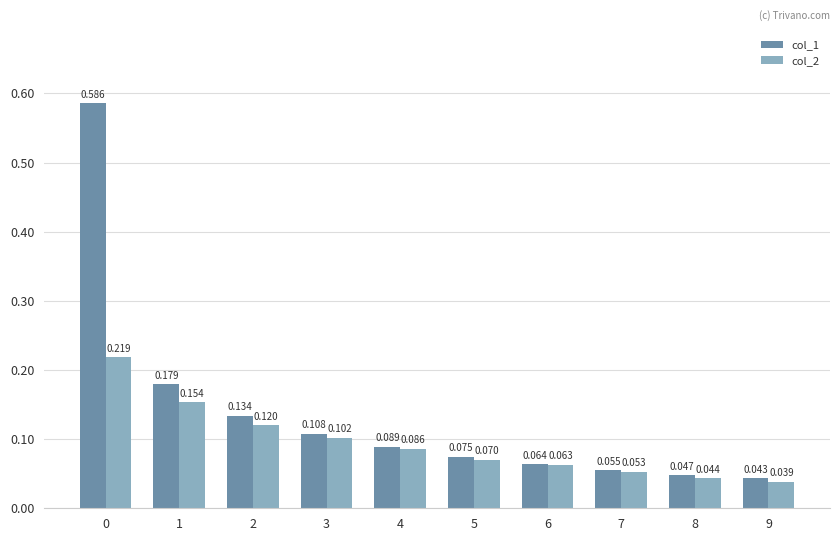

What are all the series names shown in the legend?

col_1, col_2